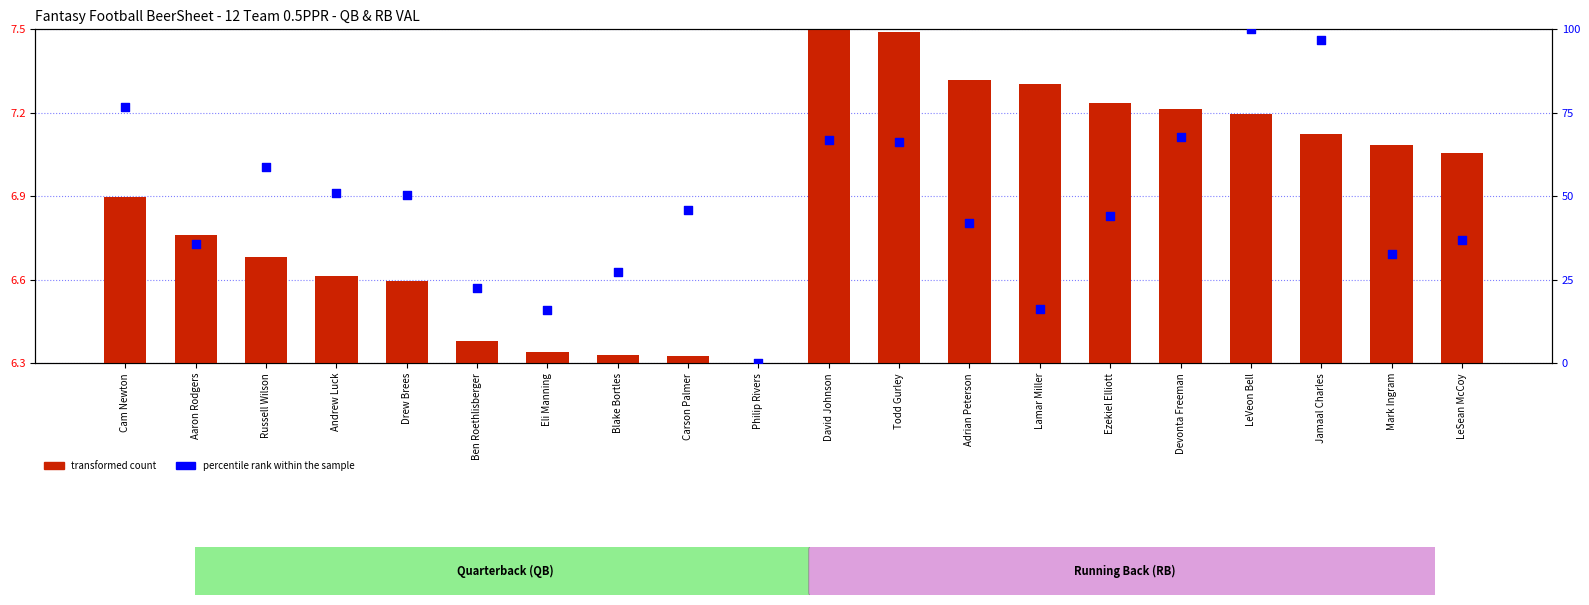

Which series has the largest total across all categories?

percentile rank within the sample